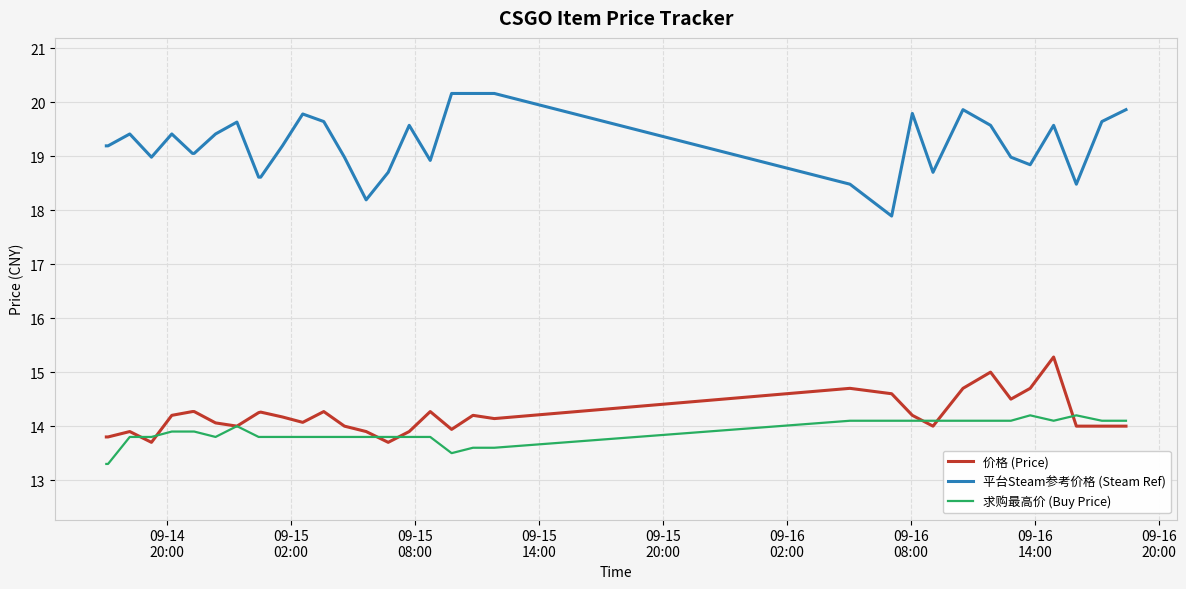

True or false: 平台Steam参考价格 (Steam Ref) and 求购最高价 (Buy Price) cross at least once.

False